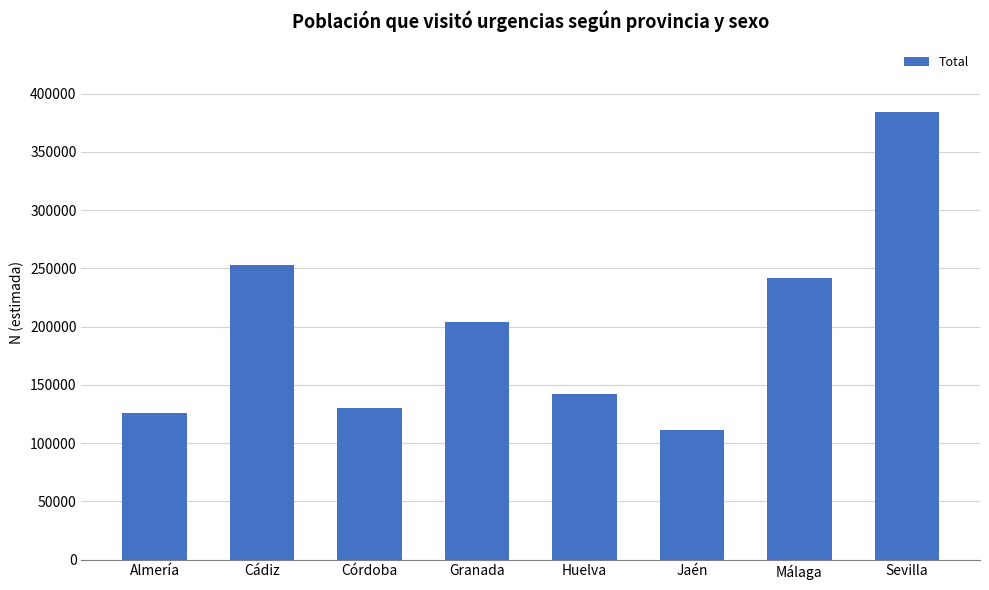

How many categories are shown in the chart?

8